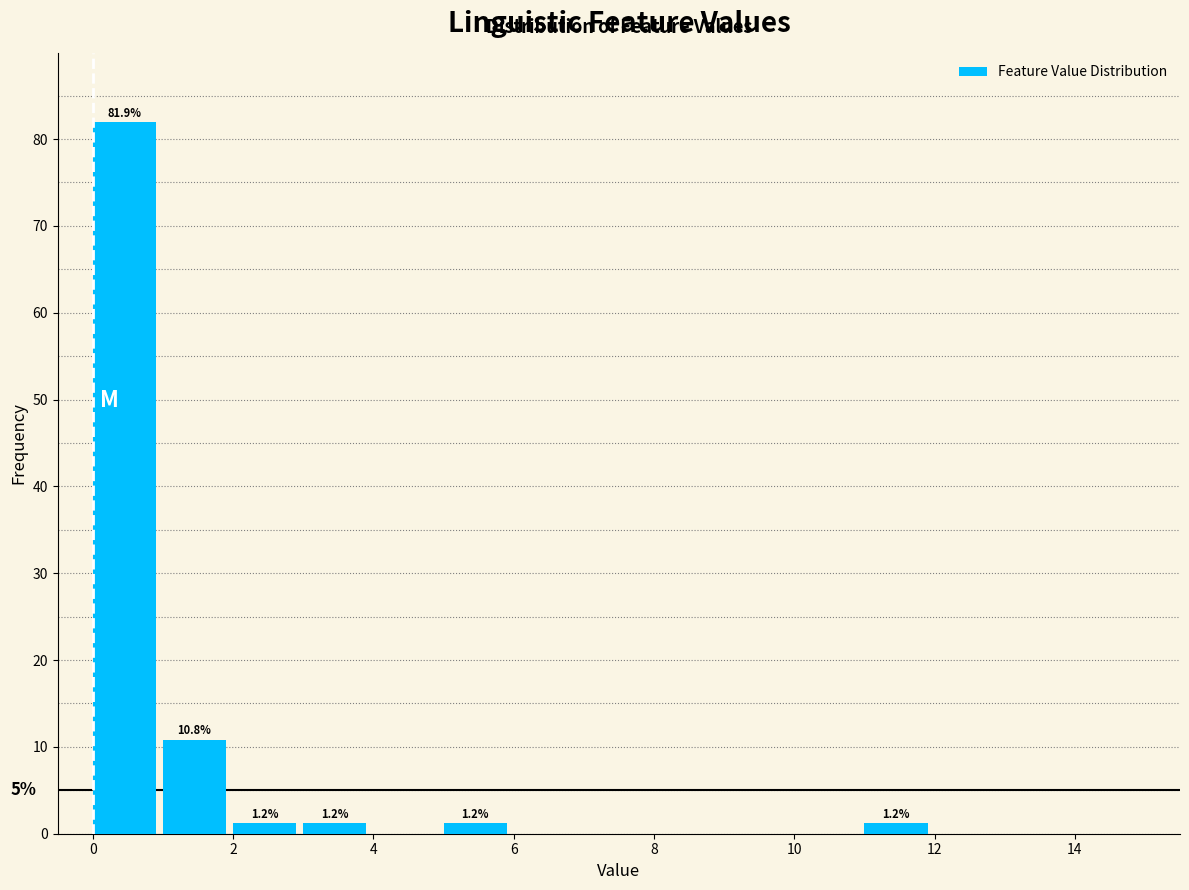

Over which range of the x-axis is the bar tallest?

0 to 1